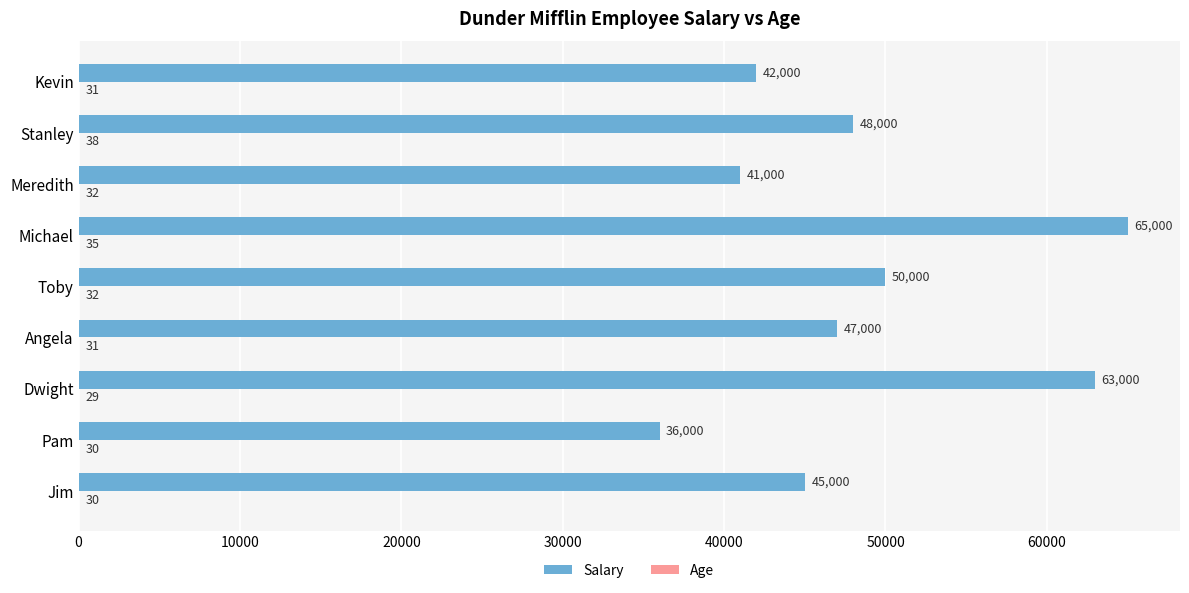

Between Dwight and Toby, which series saw the biggest shift?

Salary